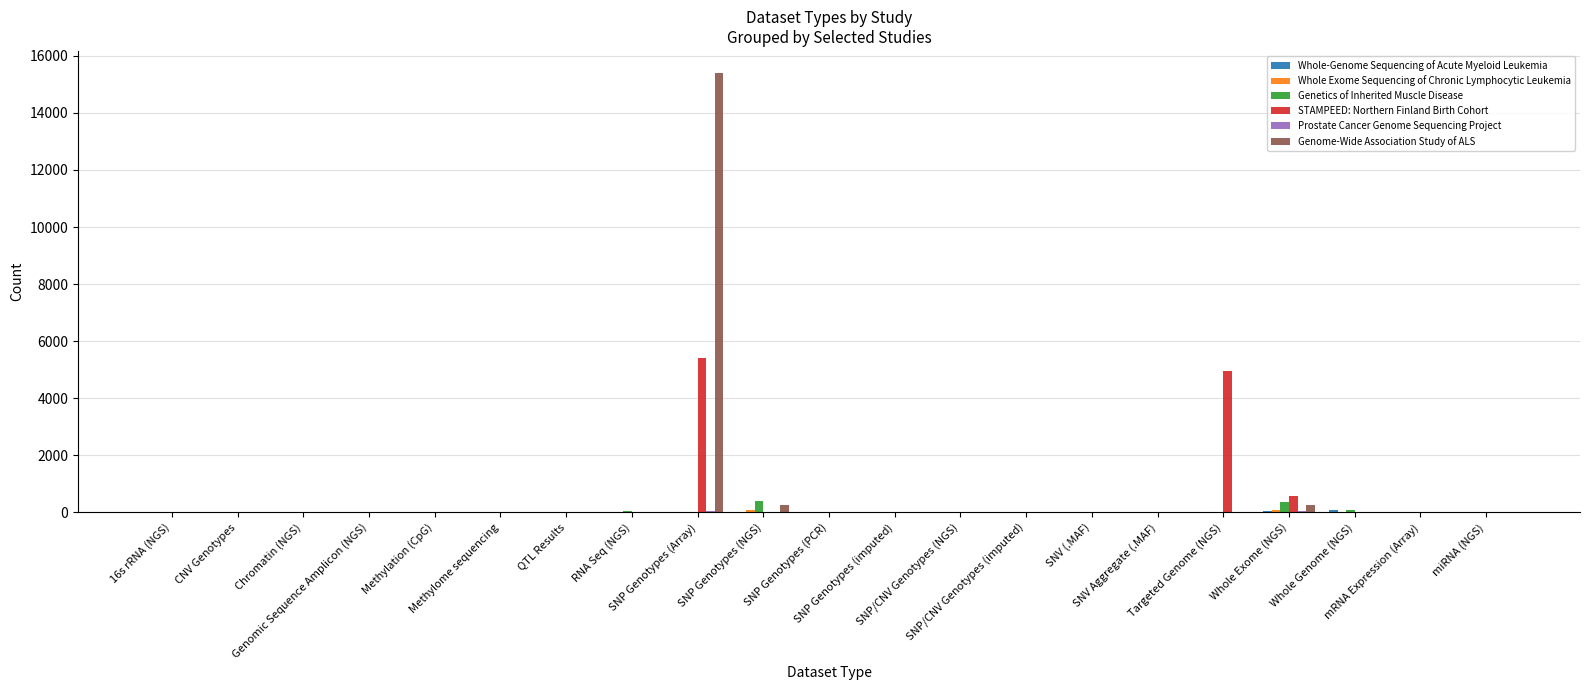

What is the maximum value shown in the chart?

15401